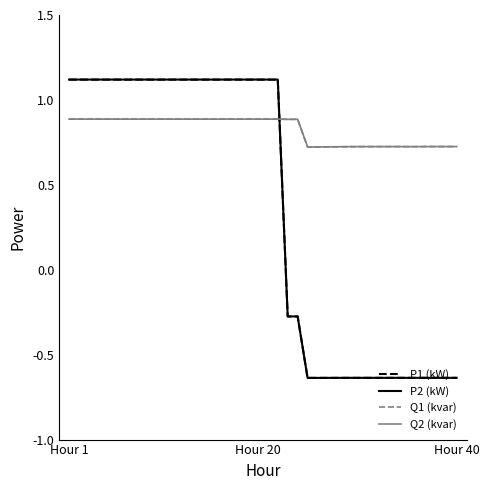

What is the highest value of the Q2 (kvar) series?

0.9